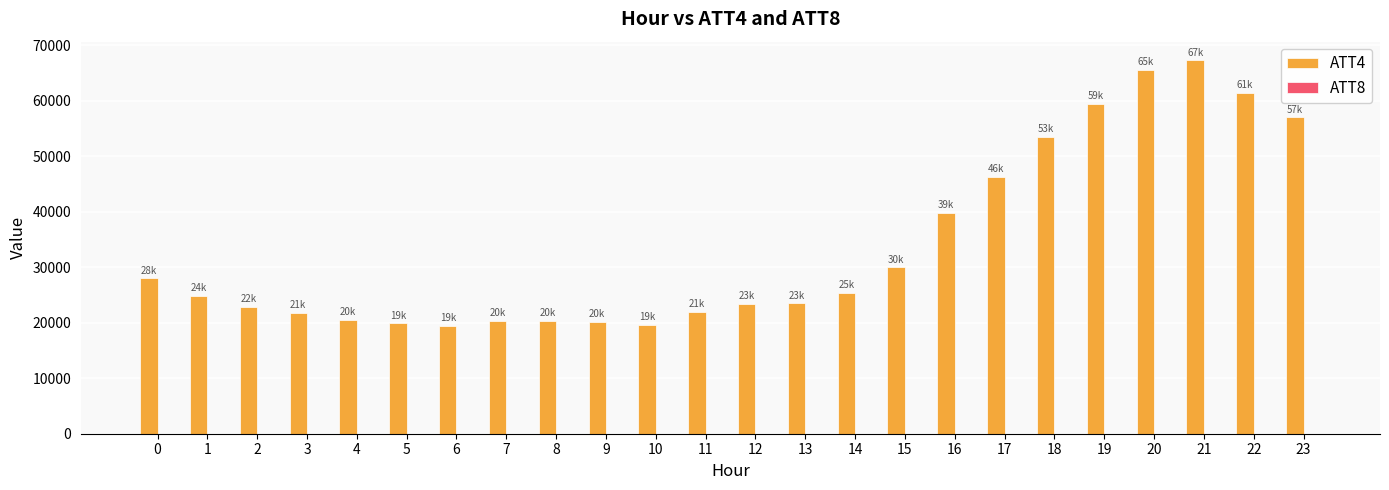

What is the spread (max minus min) of values at 9?

20097.7